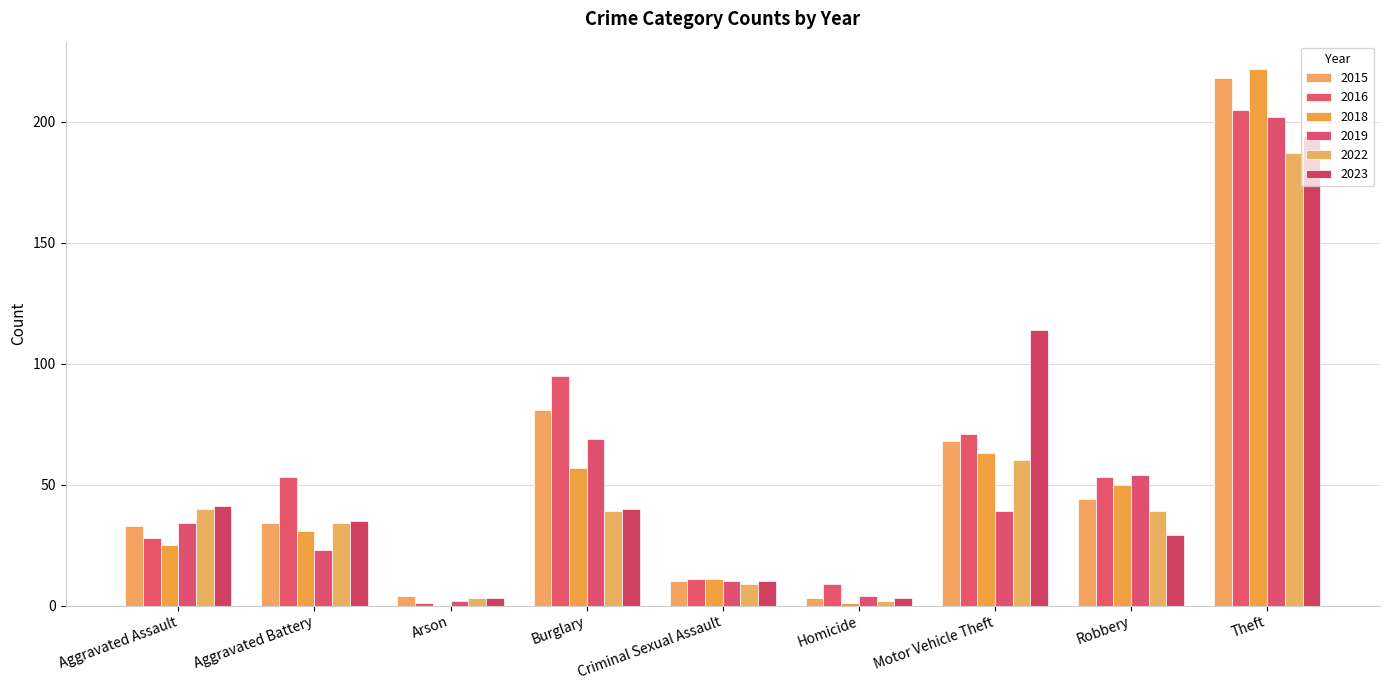

Reading right to left, extract all data points from this chart.

2015: Theft=218	Robbery=44	Motor Vehicle Theft=68	Homicide=3	Criminal Sexual Assault=10	Burglary=81	Arson=4	Aggravated Battery=34	Aggravated Assault=33
2016: Theft=205	Robbery=53	Motor Vehicle Theft=71	Homicide=9	Criminal Sexual Assault=11	Burglary=95	Arson=1	Aggravated Battery=53	Aggravated Assault=28
2018: Theft=222	Robbery=50	Motor Vehicle Theft=63	Homicide=1	Criminal Sexual Assault=11	Burglary=57	Arson=0	Aggravated Battery=31	Aggravated Assault=25
2019: Theft=202	Robbery=54	Motor Vehicle Theft=39	Homicide=4	Criminal Sexual Assault=10	Burglary=69	Arson=2	Aggravated Battery=23	Aggravated Assault=34
2022: Theft=187	Robbery=39	Motor Vehicle Theft=60	Homicide=2	Criminal Sexual Assault=9	Burglary=39	Arson=3	Aggravated Battery=34	Aggravated Assault=40
2023: Theft=194	Robbery=29	Motor Vehicle Theft=114	Homicide=3	Criminal Sexual Assault=10	Burglary=40	Arson=3	Aggravated Battery=35	Aggravated Assault=41